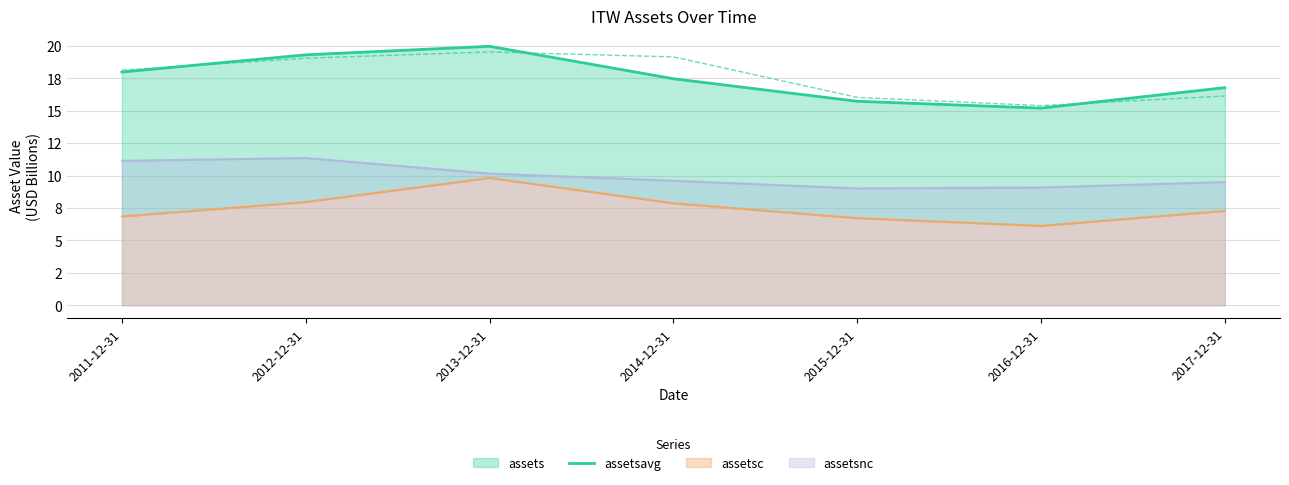

Does the chart have visible grid lines?

Yes